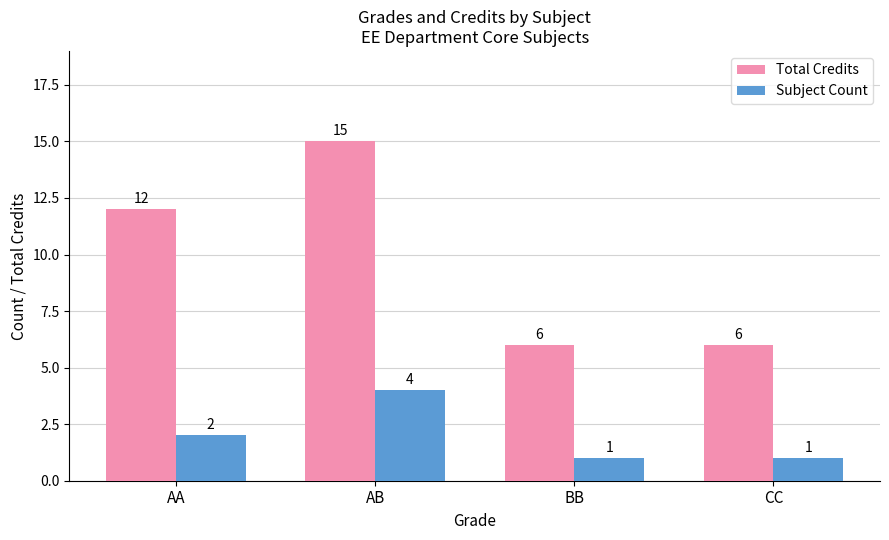

Between AB and CC, which series saw the biggest shift?

Total Credits